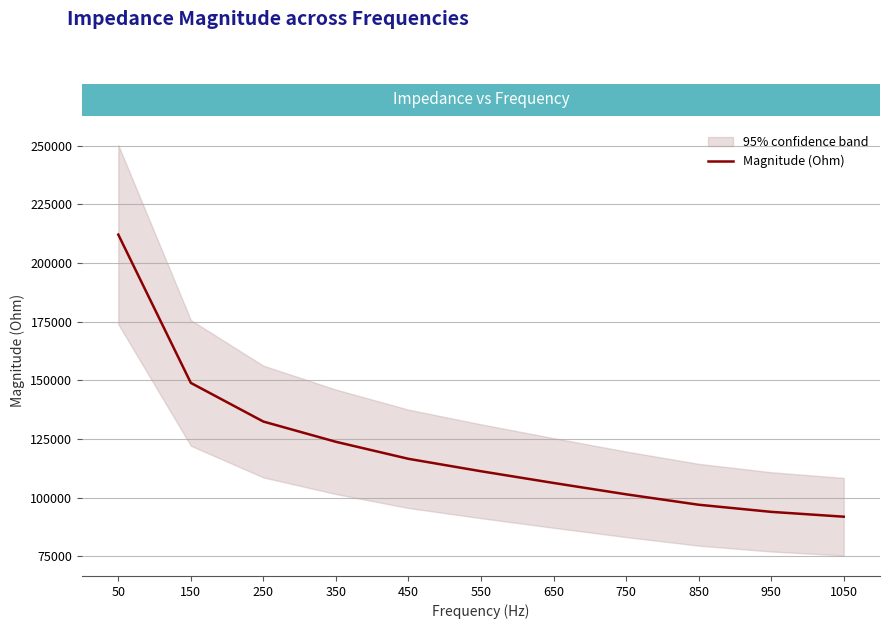

What is the change in value from 550 to 850?

-14286.9